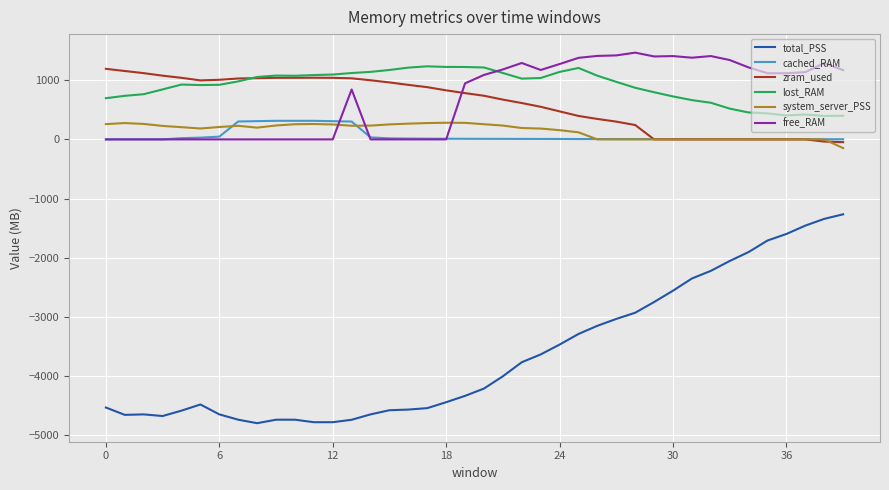

True or false: total_PSS and system_server_PSS cross at least once.

False